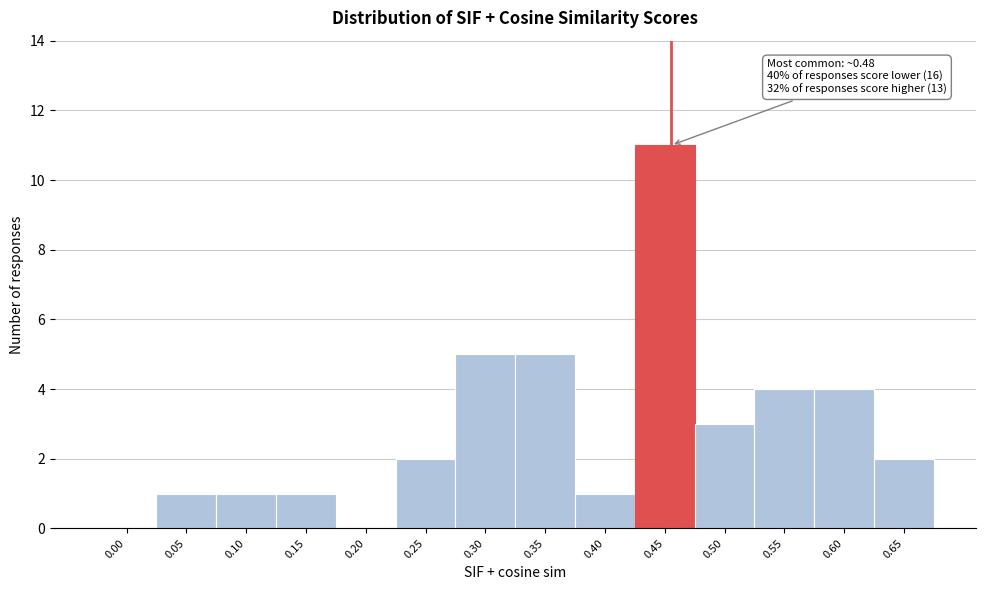

Reading left to right, list all the values displayed in this chart.

0.00=0	0.05=1	0.10=1	0.15=1	0.20=0	0.25=2	0.30=5	0.35=5	0.40=1	0.45=11	0.50=3	0.55=4	0.60=4	0.65=2